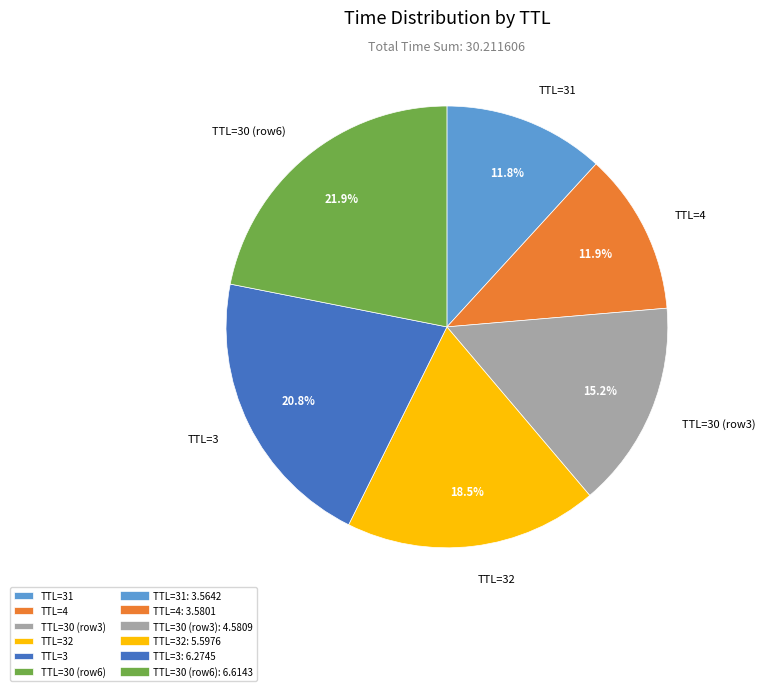

Is there a majority slice in this chart?

No